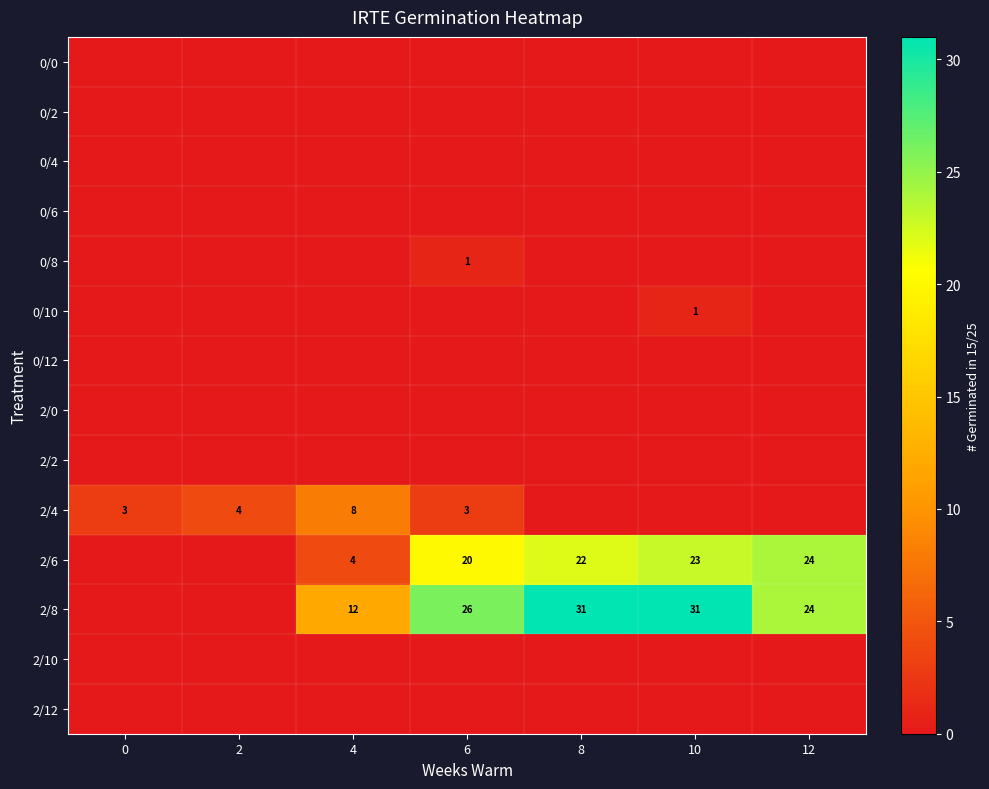

Is it true that 2/4 equals 5 at 12?

False